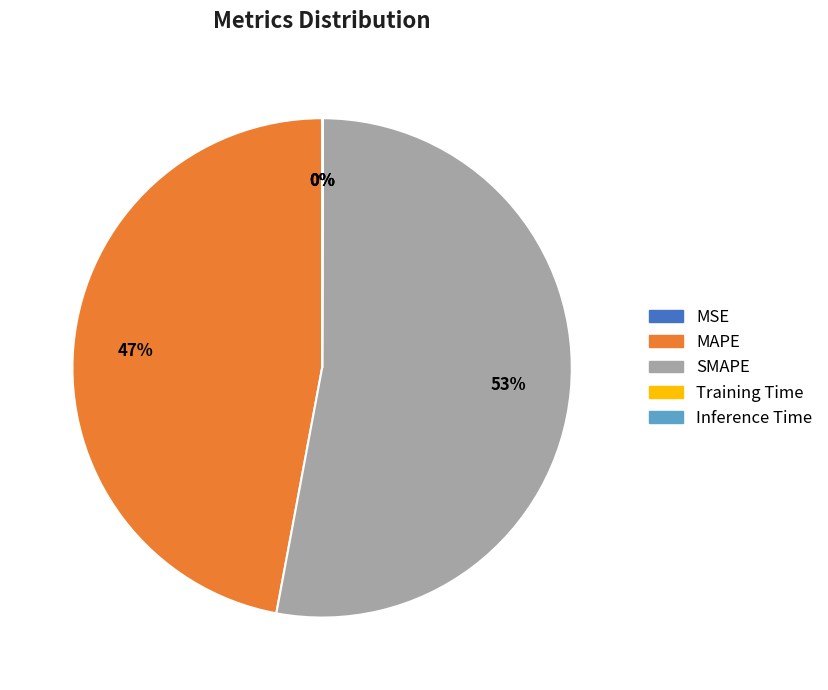

What is the majority slice?

SMAPE